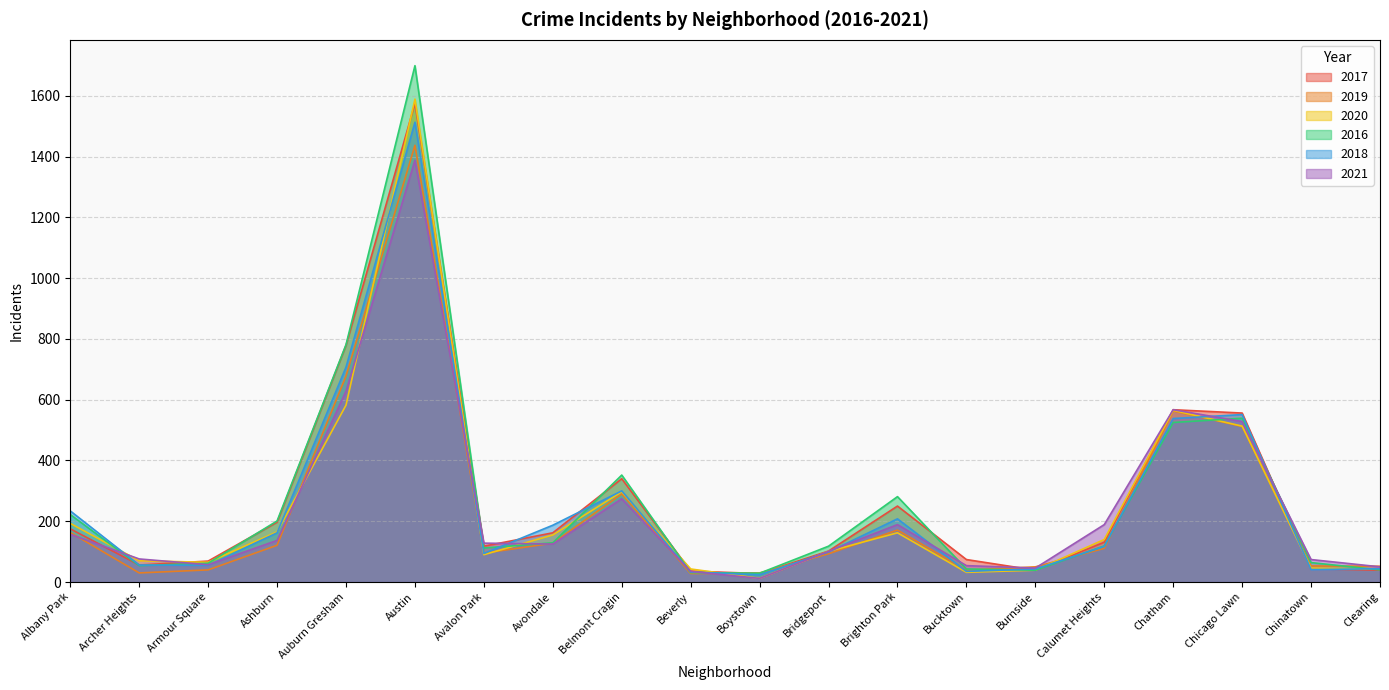

Which series changed the most between Calumet Heights and Chinatown?

2021